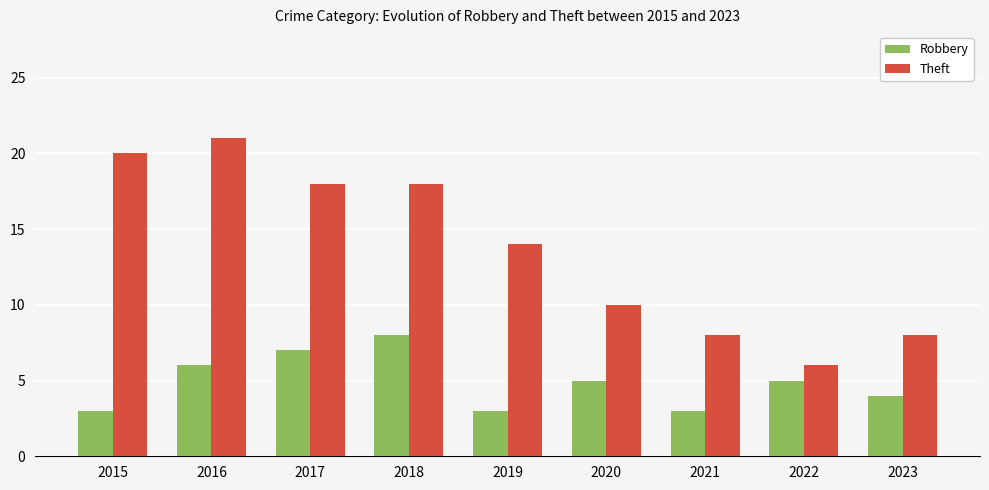

Reading left to right, what are all the values shown in this chart?

Robbery: 2015=3	2016=6	2017=7	2018=8	2019=3	2020=5	2021=3	2022=5	2023=4
Theft: 2015=20	2016=21	2017=18	2018=18	2019=14	2020=10	2021=8	2022=6	2023=8